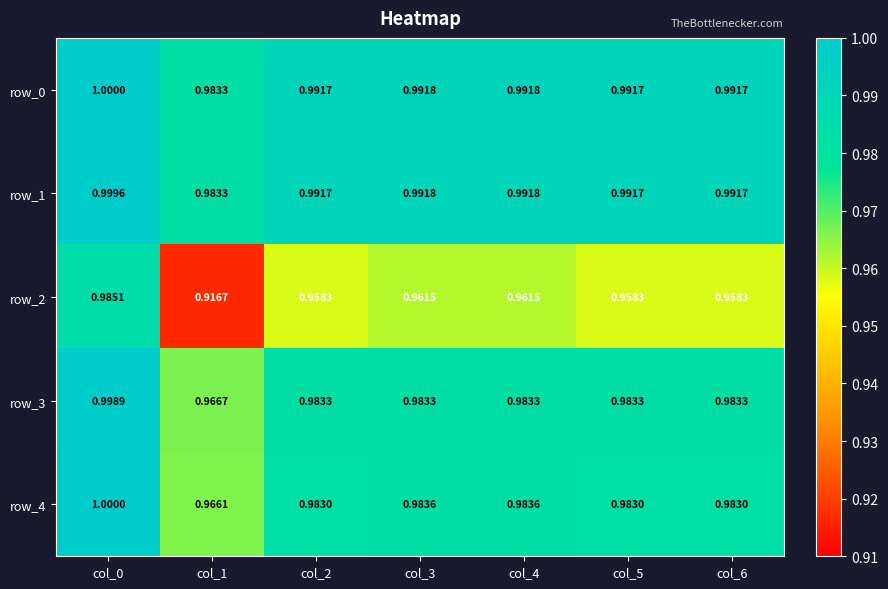

At which label is row_1 closest to 0?

col_1